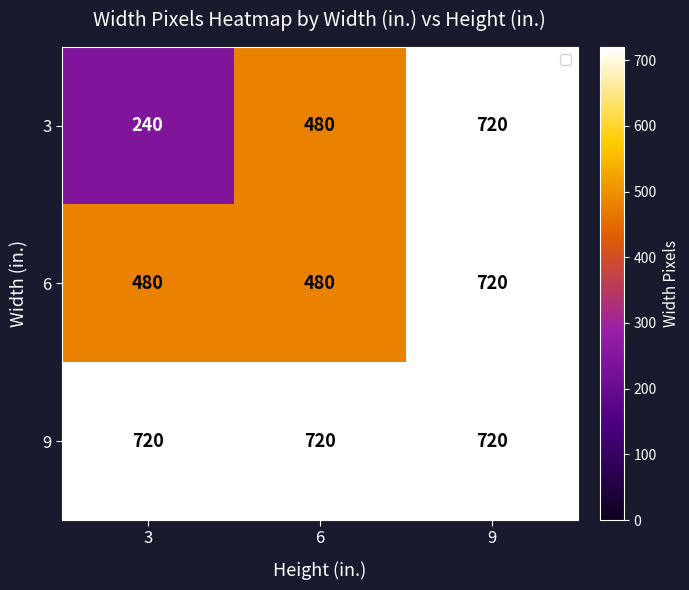

What is the average value of the 6 series?

560